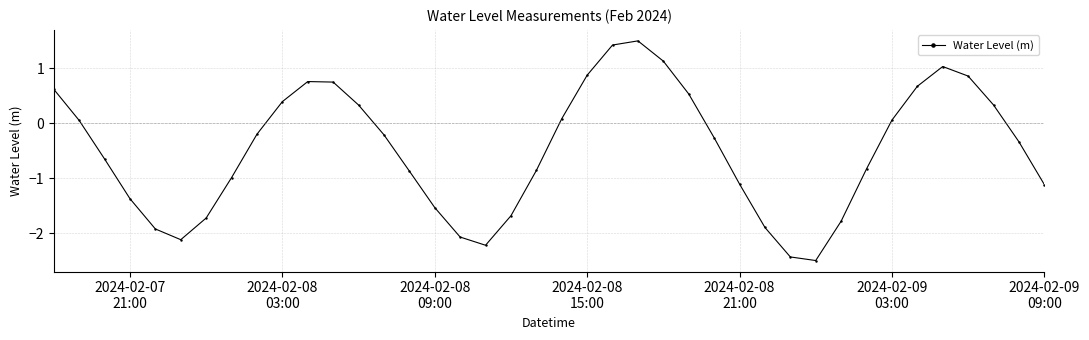

True or false: there are more than 2 points higher than both neighbors.

True